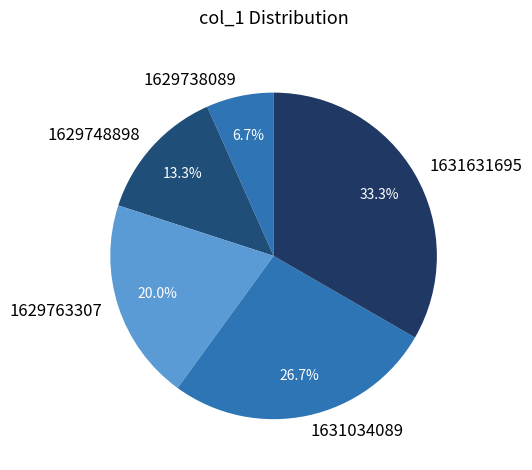

Count the number of slices in the pie.

5